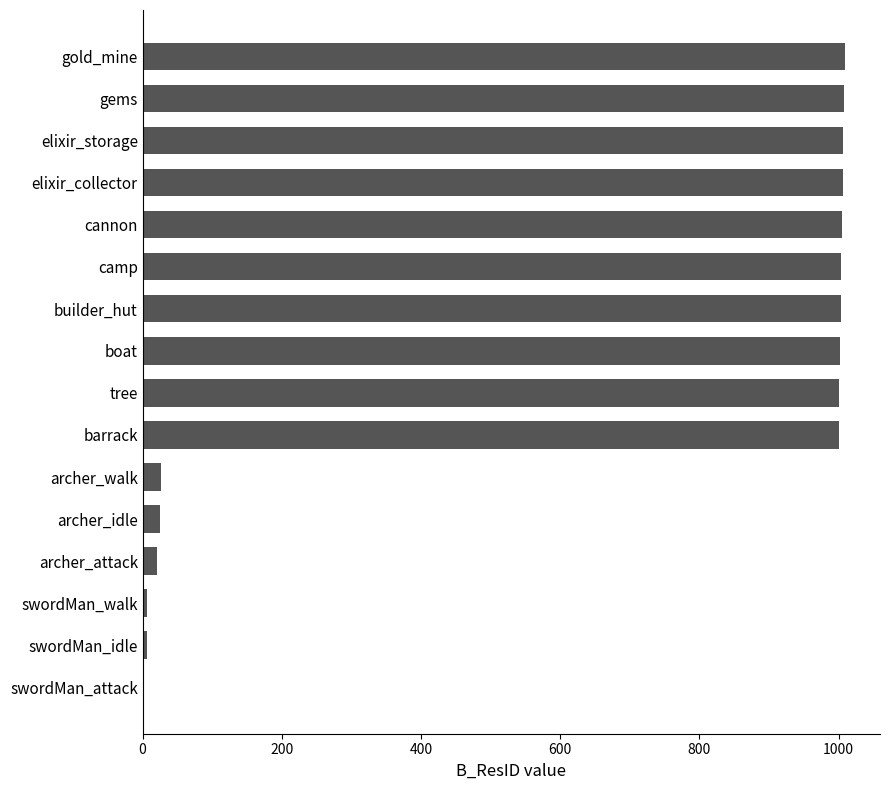

What is the sum of all values?

10130